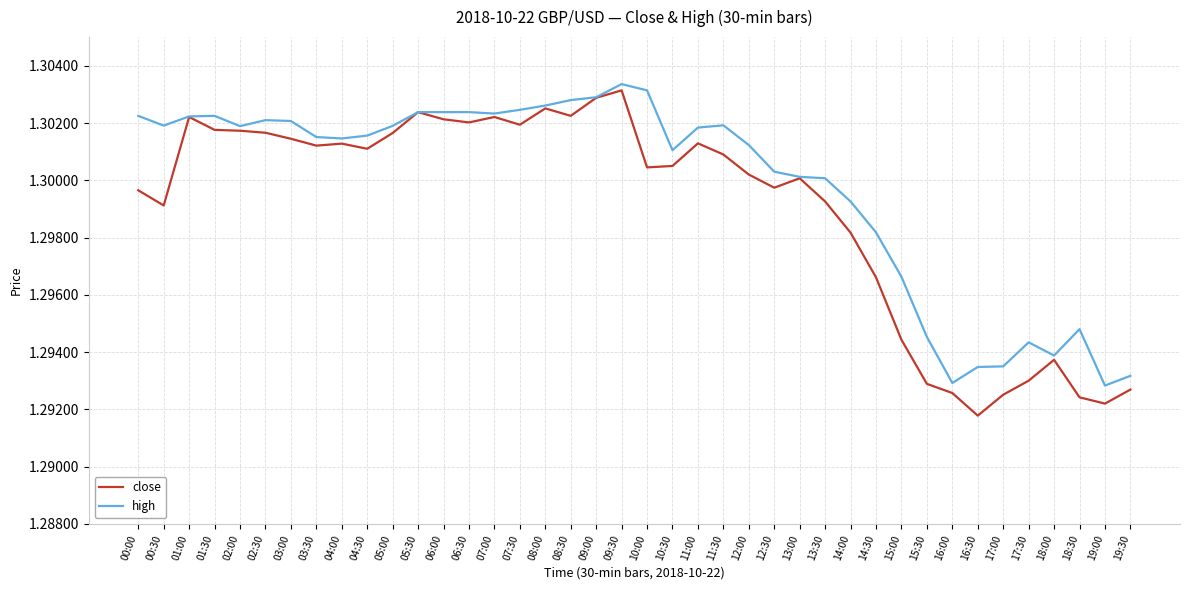

How many lines are shown in the chart?

2